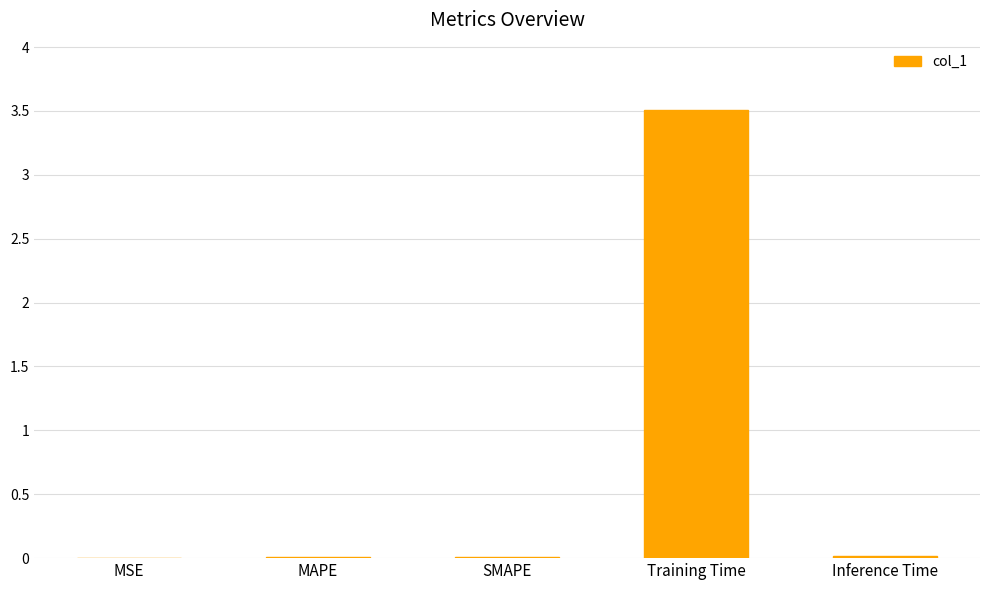

Which category has the highest value across all series?

Training Time